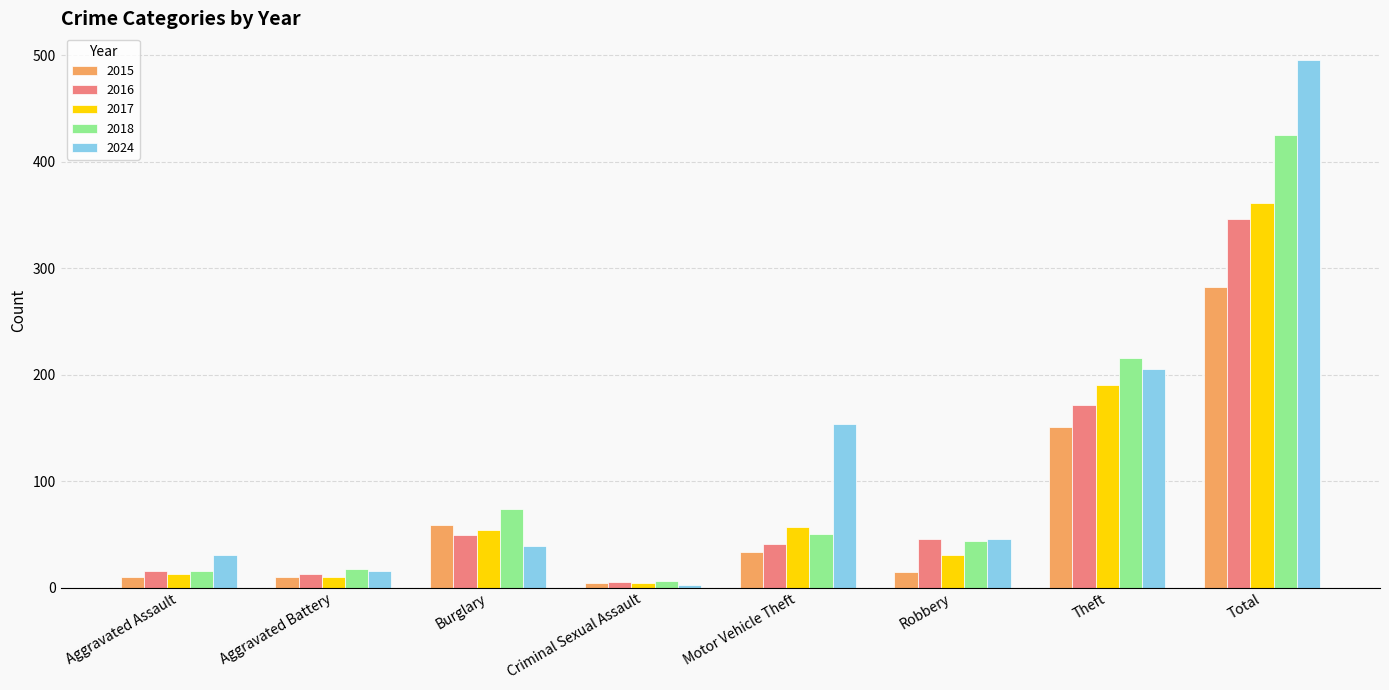

What is the highest value of the 2016 series?

346